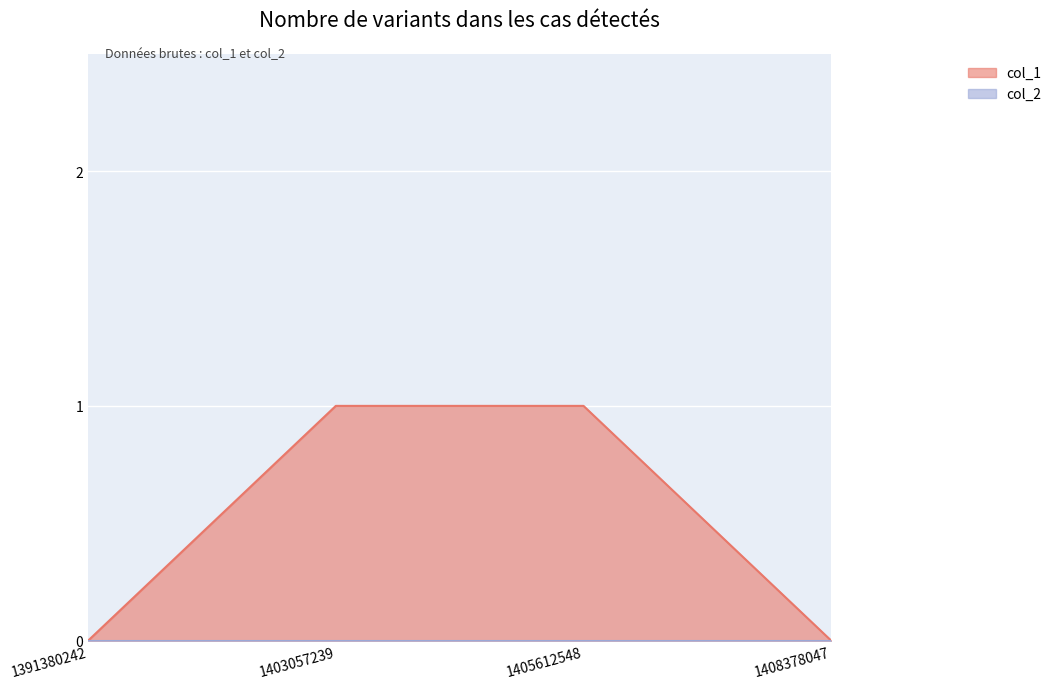

At which label is the value closest to 0?

1391380242